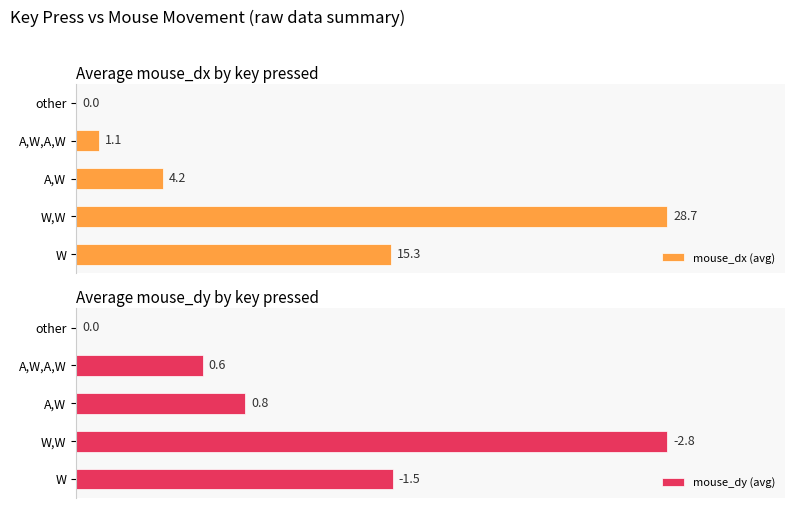

Between A,W and other, which is larger?

A,W